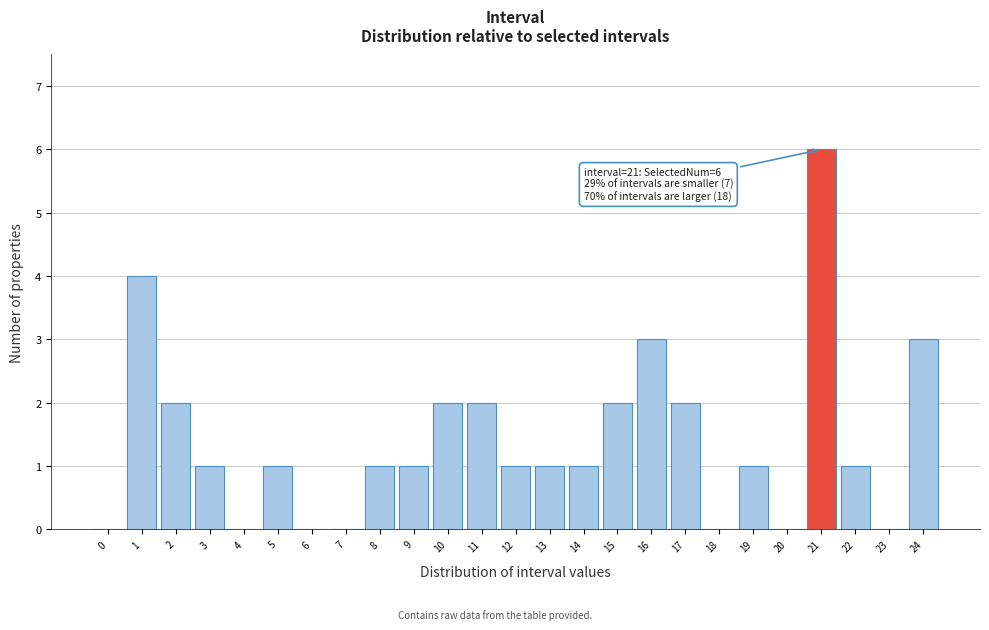

Reading left to right, list all the values displayed in this chart.

0=0	1=4	2=2	3=1	4=0	5=1	6=0	7=0	8=1	9=1	10=2	11=2	12=1	13=1	14=1	15=2	16=3	17=2	18=0	19=1	20=0	21=6	22=1	23=0	24=3